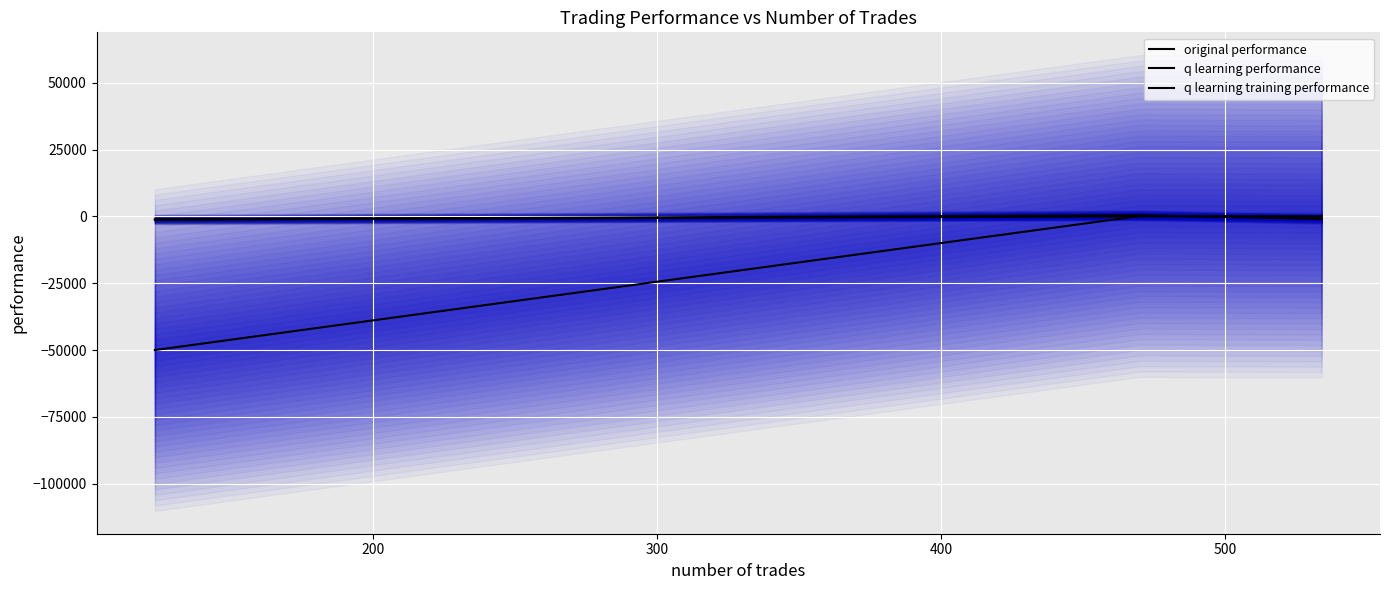

Is it true that q learning performance equals -970.9 at 300?

True